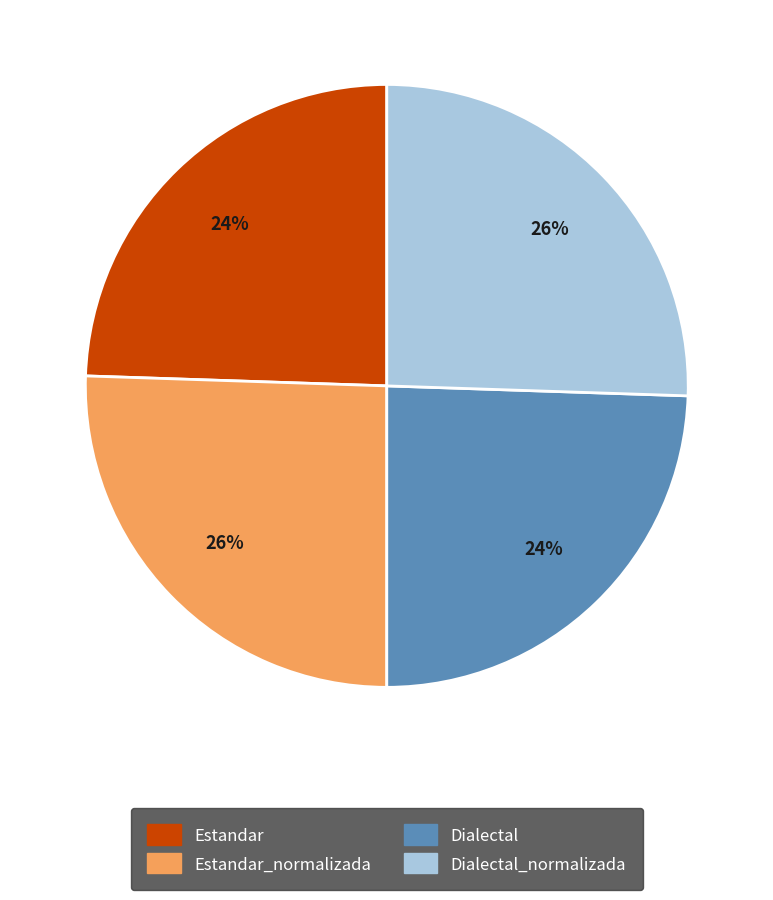

How many slices are in this pie chart?

4